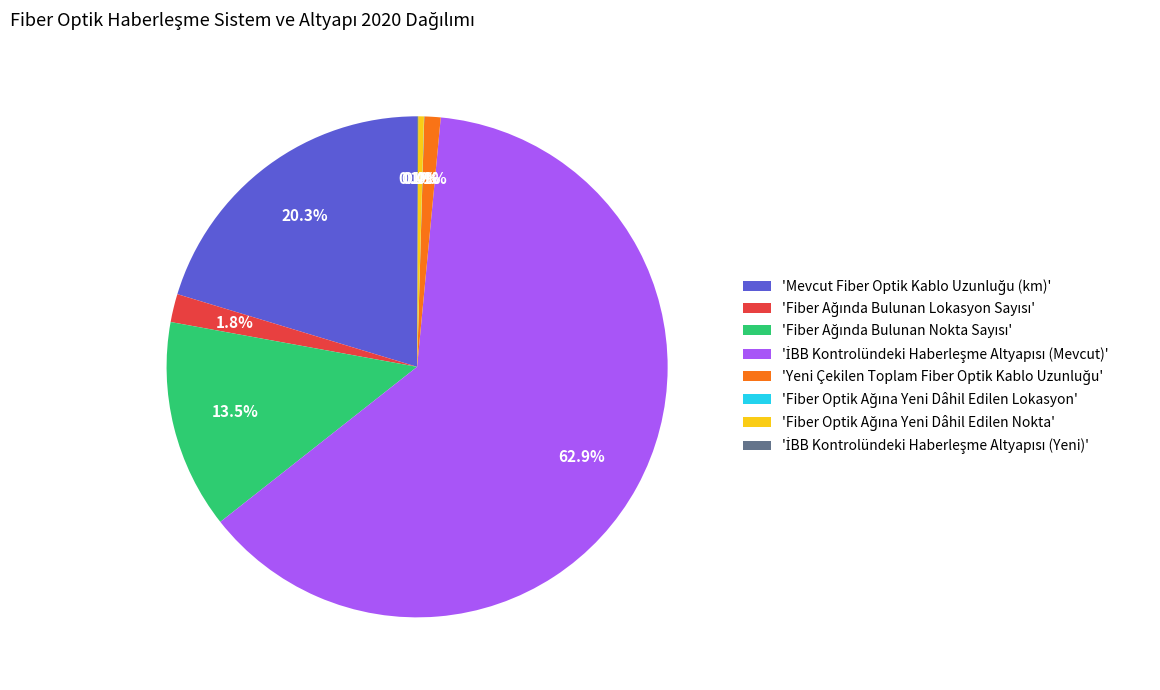

Does any single category account for the majority?

Yes